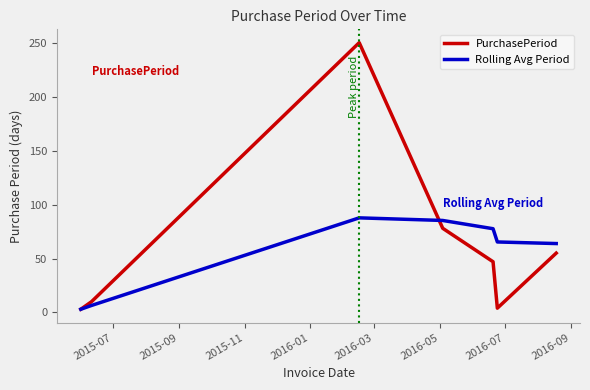

List the series in order of their peak value, highest first.

PurchasePeriod, Rolling Avg Period